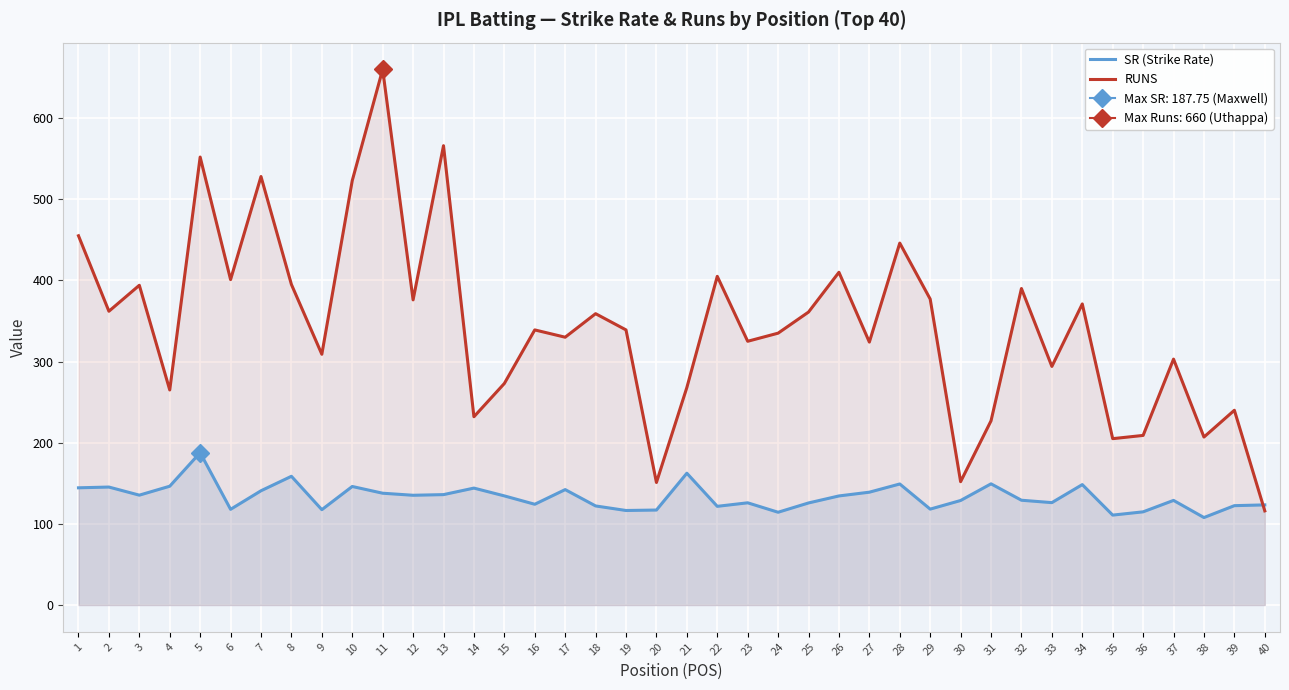

Which series changed the most between 23 and 31?

RUNS